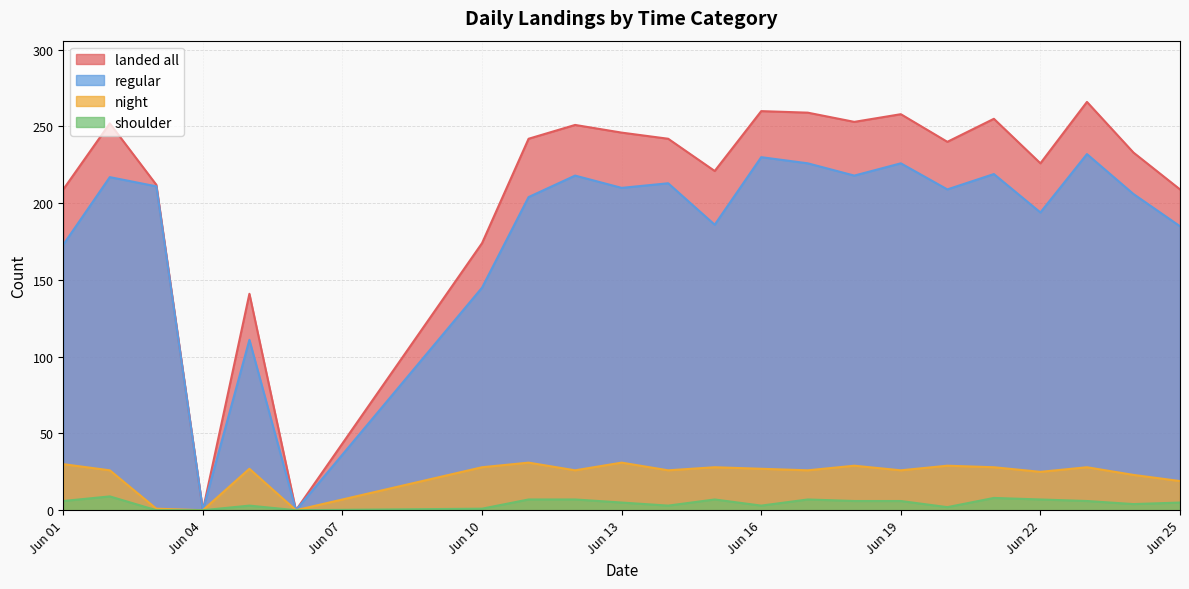

What is the difference between the shoulder values at 2024-06-17 and 2024-06-24?

3